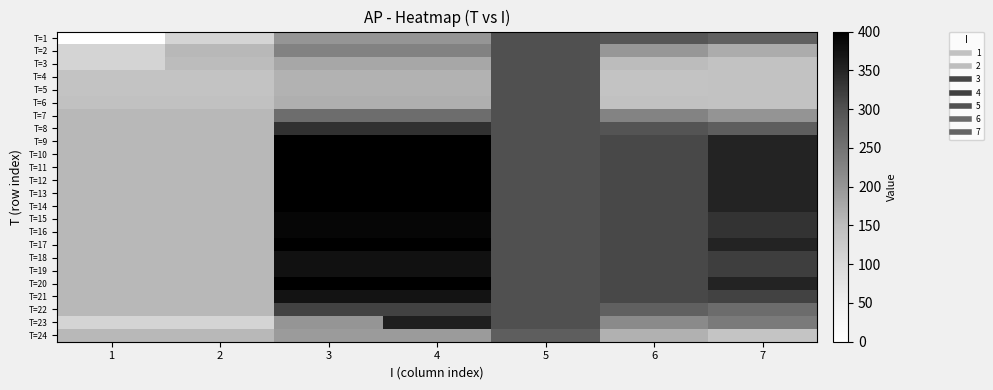

Rank the series by their maximum value, from highest to lowest.

T=9, T=10, T=11, T=12, T=13, T=14, T=17, T=20, T=15, T=16, T=18, T=19, T=21, T=23, T=8, T=22, T=1, T=2, T=3, T=4, T=5, T=6, T=7, T=24